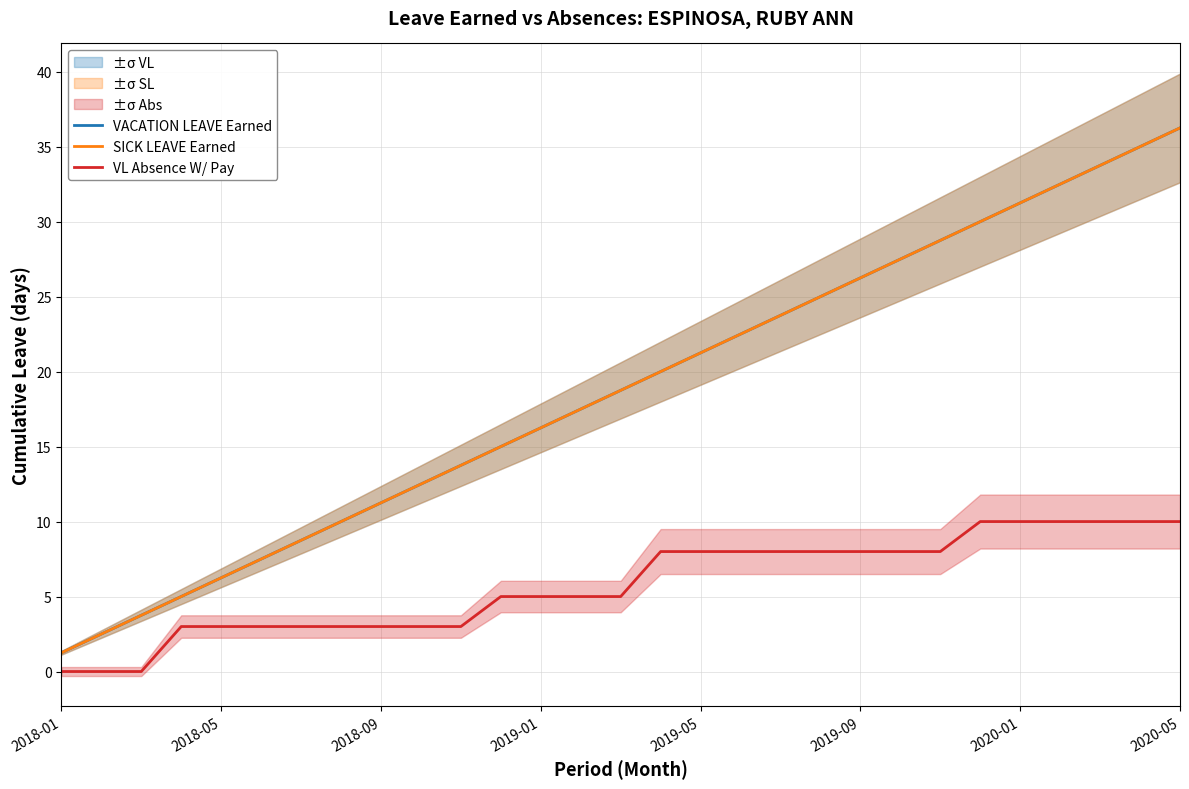

How many data points in SICK LEAVE Earned are less than 18?

14